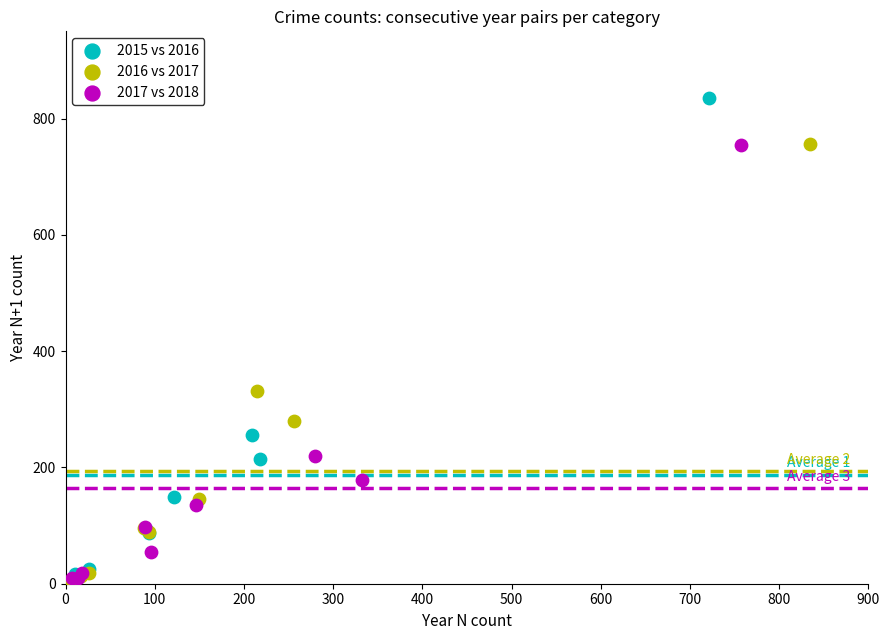

Which series has the widest spread of Y values?

2015 vs 2016